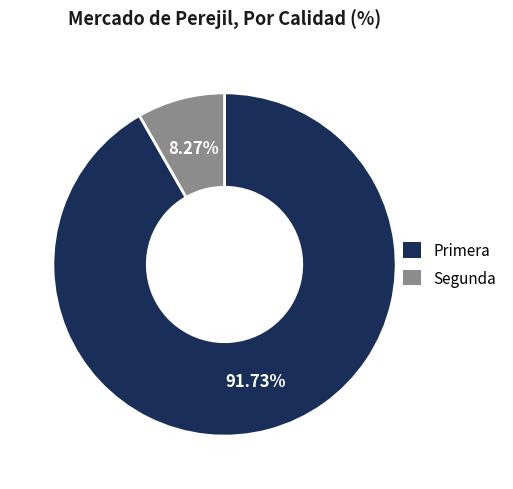

Count the number of slices in the pie.

2